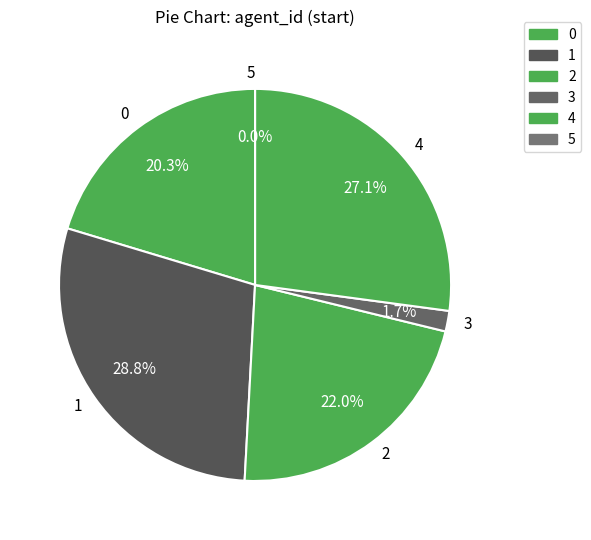

What portion of the pie excludes 1?

71.2%